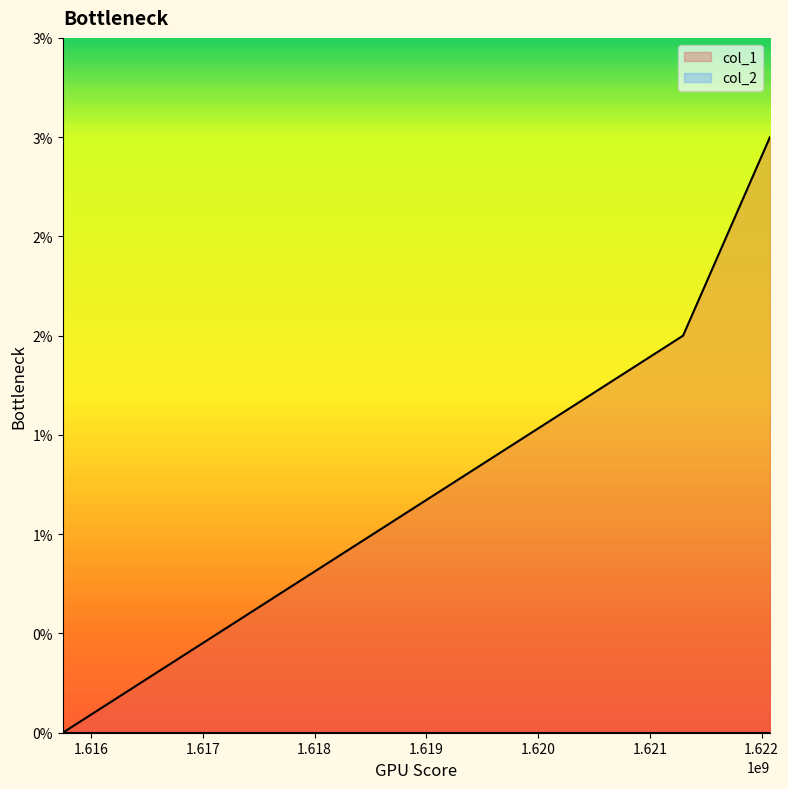

What is the greatest value displayed?

3